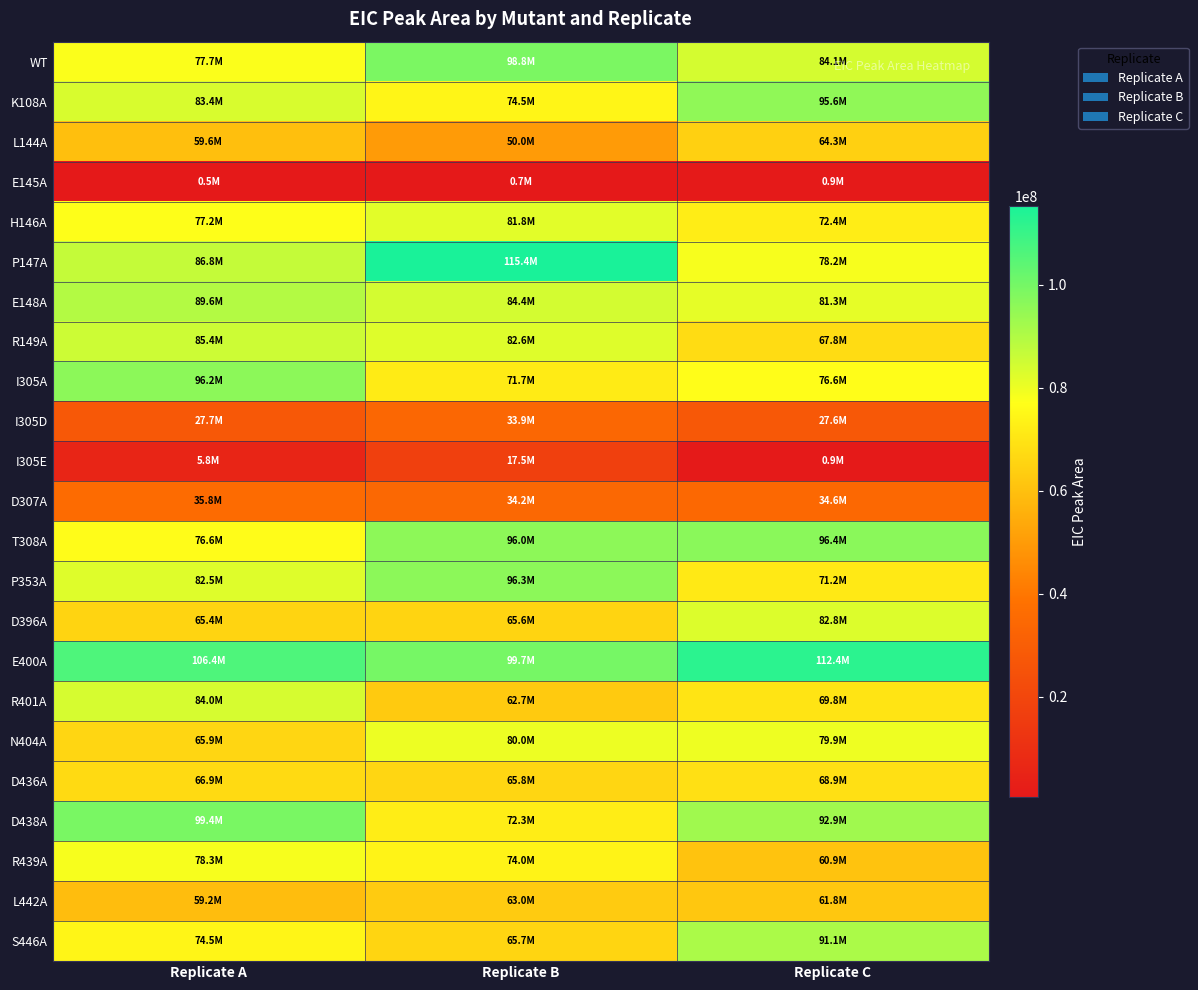

Reading left to right, list all the values displayed in this chart.

WT: Replicate A=77683680	Replicate B=98842912	Replicate C=84149176
K108A: Replicate A=83357560	Replicate B=74517352	Replicate C=95596032
L144A: Replicate A=59553440	Replicate B=49980828	Replicate C=64296436
E145A: Replicate A=512558	Replicate B=731936	Replicate C=949523
H146A: Replicate A=77217856	Replicate B=81776256	Replicate C=72387200
P147A: Replicate A=86837952	Replicate B=115384048	Replicate C=78161000
E148A: Replicate A=89610560	Replicate B=84390312	Replicate C=81255088
R149A: Replicate A=85428912	Replicate B=82552760	Replicate C=67770680
I305A: Replicate A=96151632	Replicate B=71706824	Replicate C=76643592
I305D: Replicate A=27704260	Replicate B=33935760	Replicate C=27633652
I305E: Replicate A=5810971	Replicate B=17546442	Replicate C=925796
D307A: Replicate A=35848724	Replicate B=34237292	Replicate C=34614576
T308A: Replicate A=76555192	Replicate B=95976576	Replicate C=96440664
P353A: Replicate A=82513384	Replicate B=96266096	Replicate C=71206912
D396A: Replicate A=65423220	Replicate B=65573764	Replicate C=82840992
E400A: Replicate A=106421232	Replicate B=99727032	Replicate C=112389680
R401A: Replicate A=83965776	Replicate B=62703740	Replicate C=69835560
N404A: Replicate A=65890192	Replicate B=80035976	Replicate C=79885288
D436A: Replicate A=66926964	Replicate B=65827128	Replicate C=68936080
D438A: Replicate A=99380256	Replicate B=72270352	Replicate C=92874016
R439A: Replicate A=78347720	Replicate B=74044904	Replicate C=60921780
L442A: Replicate A=59182716	Replicate B=62991888	Replicate C=61811732
S446A: Replicate A=74526864	Replicate B=65745984	Replicate C=91113808